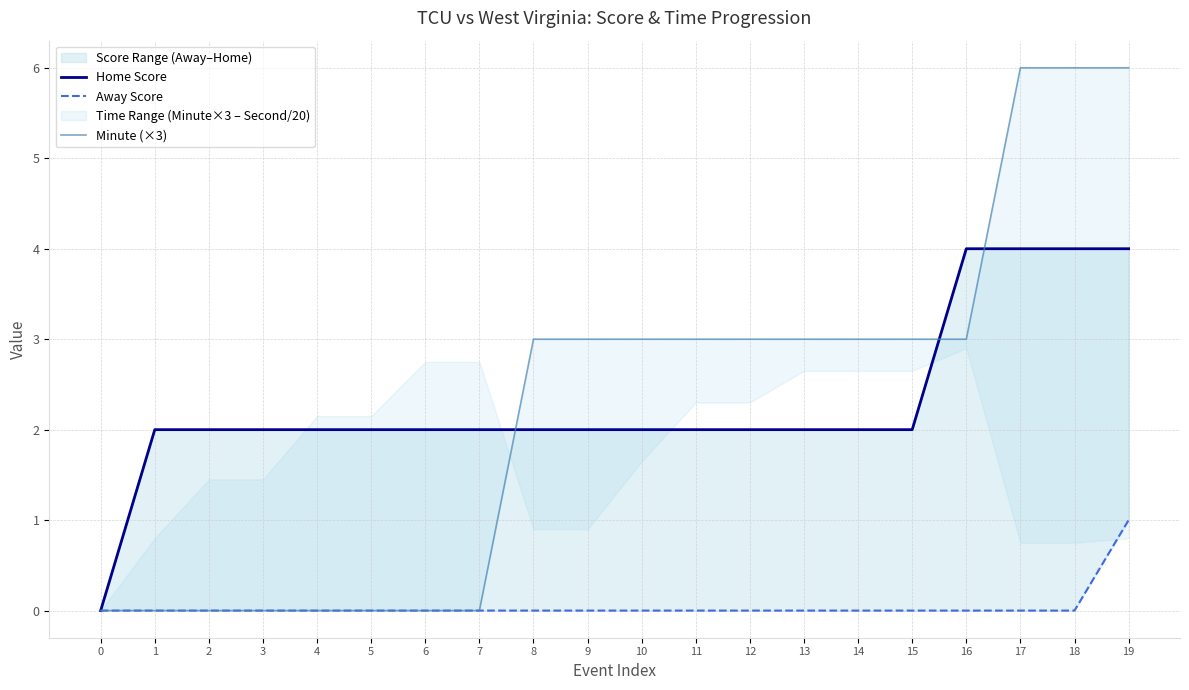

What is the greatest value displayed?

6